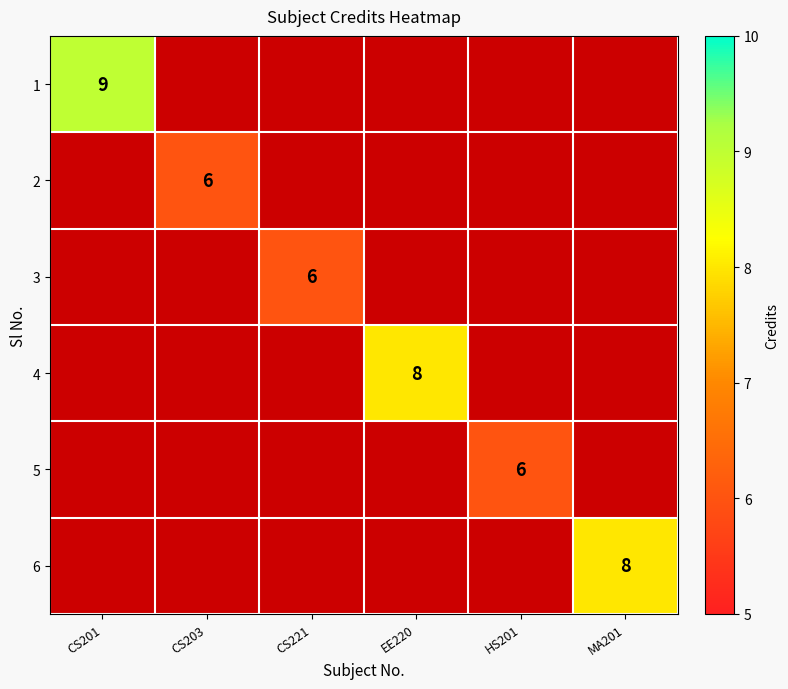

Is the value of 1 at CS201 greater than the value of 2 at CS203?

Yes